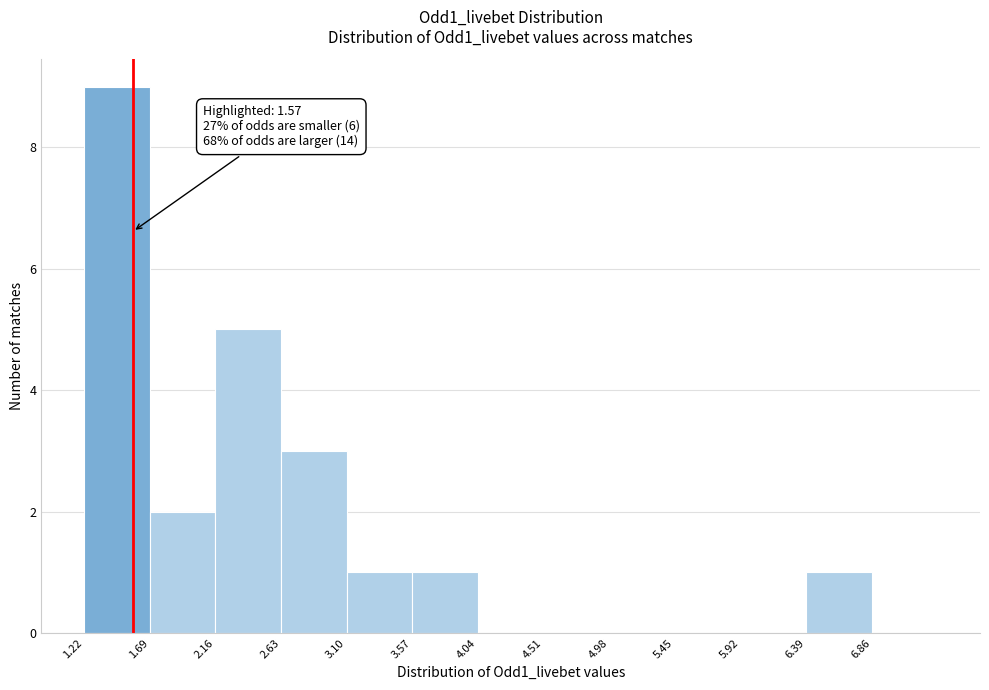

Over which range of the x-axis is the bar tallest?

1.22 to 1.69